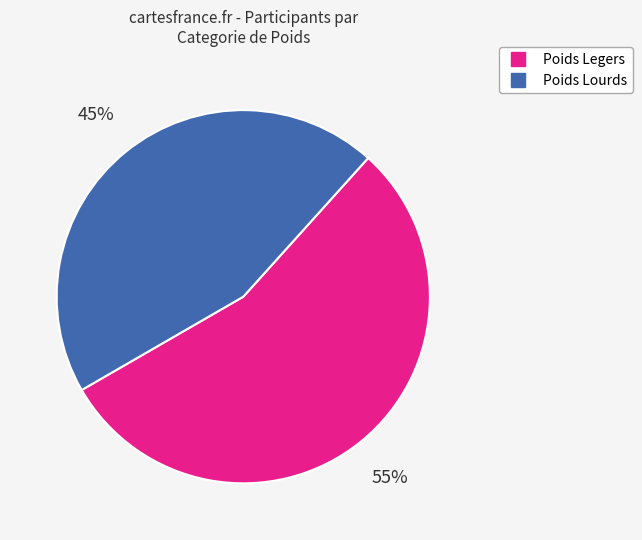

To the nearest percent, what is the average slice percentage?

50%